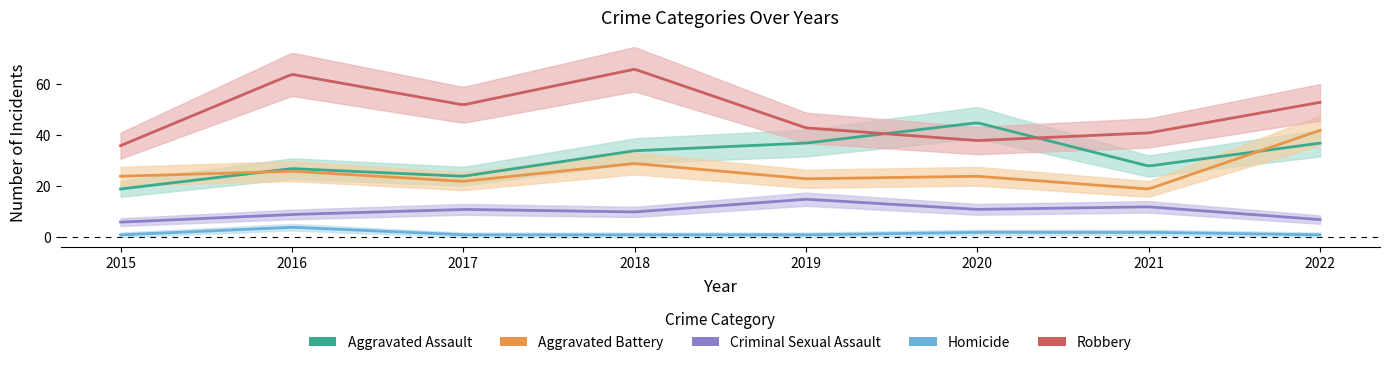

Rank the series at 2018 from lowest to highest value.

Homicide, Criminal Sexual Assault, Aggravated Battery, Aggravated Assault, Robbery